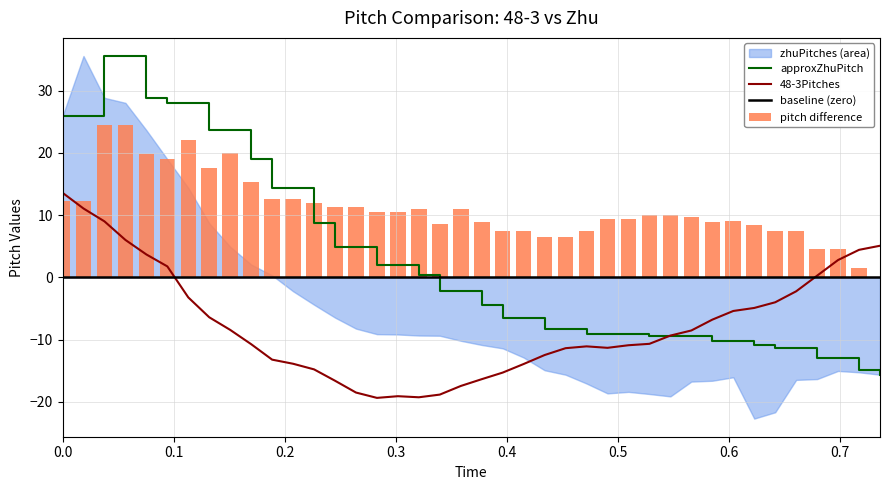

Reading left to right, list all the values displayed in this chart.

48-3Times: 0=0.0	1=0.0	2=0.0	3=0.1	4=0.1	5=0.1	6=0.1	7=0.1	8=0.2	9=0.2	10=0.2	11=0.2	12=0.2	13=0.2	14=0.3	15=0.3	16=0.3	17=0.3	18=0.3	19=0.4	20=0.4	21=0.4	22=0.4	23=0.4	24=0.5	25=0.5	26=0.5	27=0.5	28=0.5	29=0.5	30=0.6	31=0.6	32=0.6	33=0.6	34=0.6	35=0.7	36=0.7	37=0.7	38=0.7	39=0.7
48-3Pitches: 0=13.6	1=11.1	2=9.0	3=6.0	4=3.7	5=1.8	6=-3.2	7=-6.4	8=-8.4	9=-10.7	10=-13.2	11=-13.9	12=-14.8	13=-16.6	14=-18.5	15=-19.4	16=-19.1	17=-19.3	18=-18.8	19=-17.4	20=-16.4	21=-15.3	22=-13.9	23=-12.5	24=-11.4	25=-11.1	26=-11.3	27=-10.9	28=-10.7	29=-9.4	30=-8.5	31=-6.8	32=-5.4	33=-4.9	34=-4.0	35=-2.2	36=0.3	37=2.8	38=4.4	39=5.1
zhuPitches: 0=25.9	1=35.5	2=28.8	3=28.0	4=23.6	5=19.0	6=14.4	7=8.7	8=4.9	9=2.1	10=0.3	11=-2.2	12=-4.4	13=-6.5	14=-8.2	15=-9.1	16=-9.2	17=-9.3	18=-9.4	19=-10.2	20=-10.9	21=-11.4	22=-12.9	23=-14.9	24=-15.6	25=-17.1	26=-18.6	27=-18.4	28=-18.7	29=-19.1	30=-16.7	31=-16.6	32=-16.0	33=-22.7	34=-21.7	35=-16.5	36=-16.3	37=-15.0	38=-15.2	39=-15.6
approxPitch: 0=13.6	1=13.6	2=11.1	3=11.1	4=9.0	5=9.0	6=6.0	7=6.0	8=3.7	9=3.7	10=1.8	11=1.8	12=-3.2	13=-6.4	14=-6.4	15=-8.4	16=-8.4	17=-10.7	18=-10.7	19=-13.2	20=-13.2	21=-13.9	22=-13.9	23=-14.8	24=-14.8	25=-16.6	26=-18.5	27=-18.5	28=-19.4	29=-19.4	30=-19.1	31=-19.1	32=-19.3	33=-19.3	34=-18.8	35=-18.8	36=-17.4	37=-17.4	38=-16.4	39=-15.3
approxZhuPitch: 0=25.9	1=25.9	2=35.5	3=35.5	4=28.8	5=28.0	6=28.0	7=23.6	8=23.6	9=19.0	10=14.4	11=14.4	12=8.7	13=4.9	14=4.9	15=2.1	16=2.1	17=0.3	18=-2.2	19=-2.2	20=-4.4	21=-6.5	22=-6.5	23=-8.2	24=-8.2	25=-9.1	26=-9.2	27=-9.2	28=-9.3	29=-9.3	30=-9.4	31=-10.2	32=-10.2	33=-10.9	34=-11.4	35=-11.4	36=-12.9	37=-12.9	38=-14.9	39=-15.6